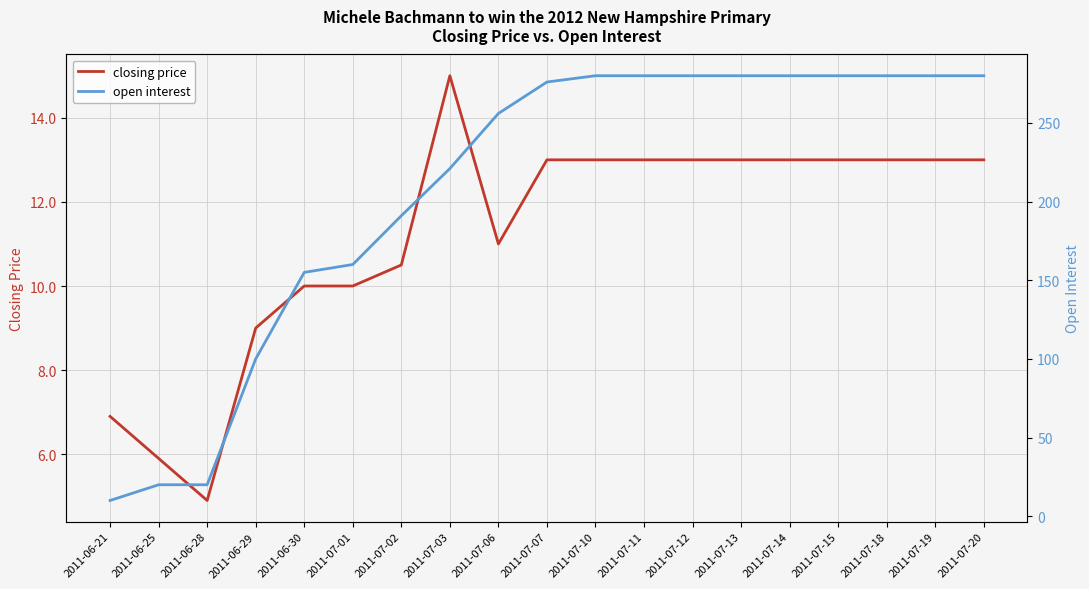

Reading right to left, what are all the values shown in this chart?

closing price: 13.0	13.0	13.0	13.0	13.0	13.0	13.0	13.0	13.0	13.0	11.0	15.0	10.5	10.0	10.0	9.0	4.9	5.9	6.9
open interest: 280.0	280.0	280.0	280.0	280.0	280.0	280.0	280.0	280.0	276.0	256.0	221.0	191.0	160.0	155.0	100.0	20.0	20.0	10.0